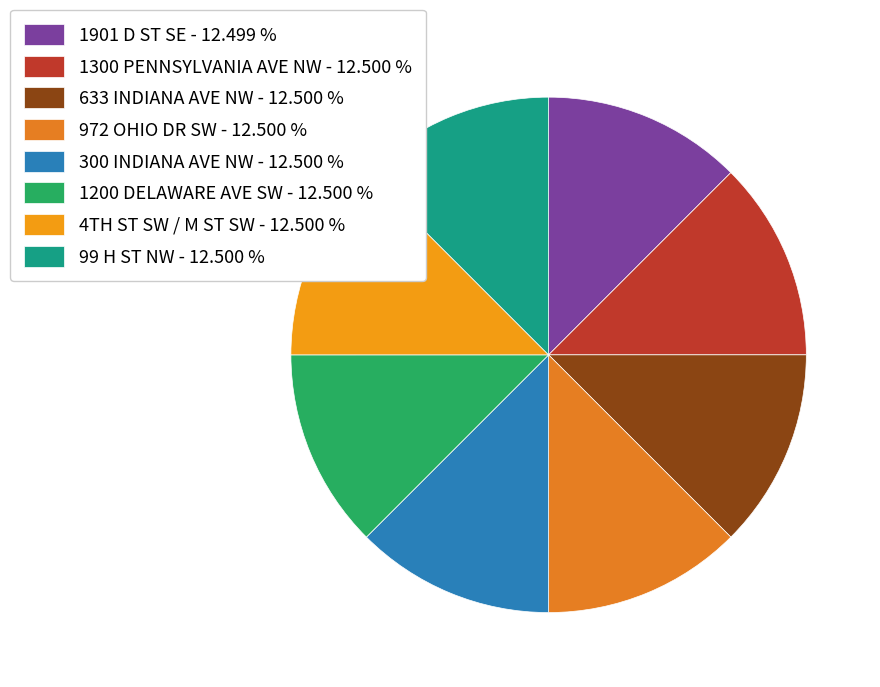

Count the number of slices in the pie.

8